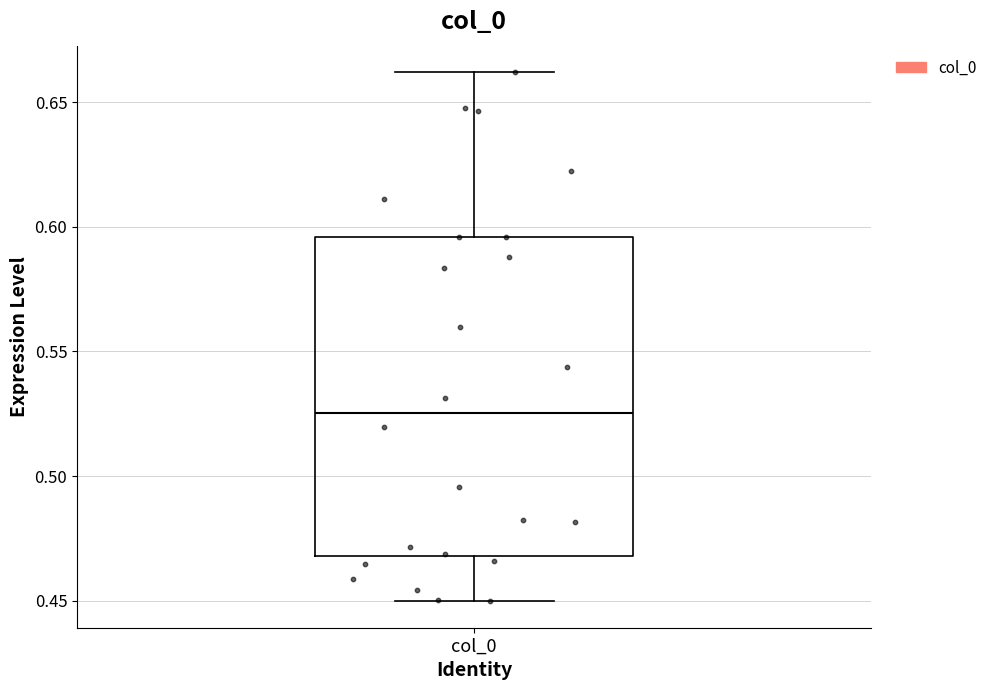

Read this box plot against the y-axis: the position of the median line, the range covered by the box, and the ends of both whiskers. The values are not printed on the chart, so give them approximately, as read against the axis.

median 0.525, box 0.470 to 0.595, whiskers 0.450 to 0.660